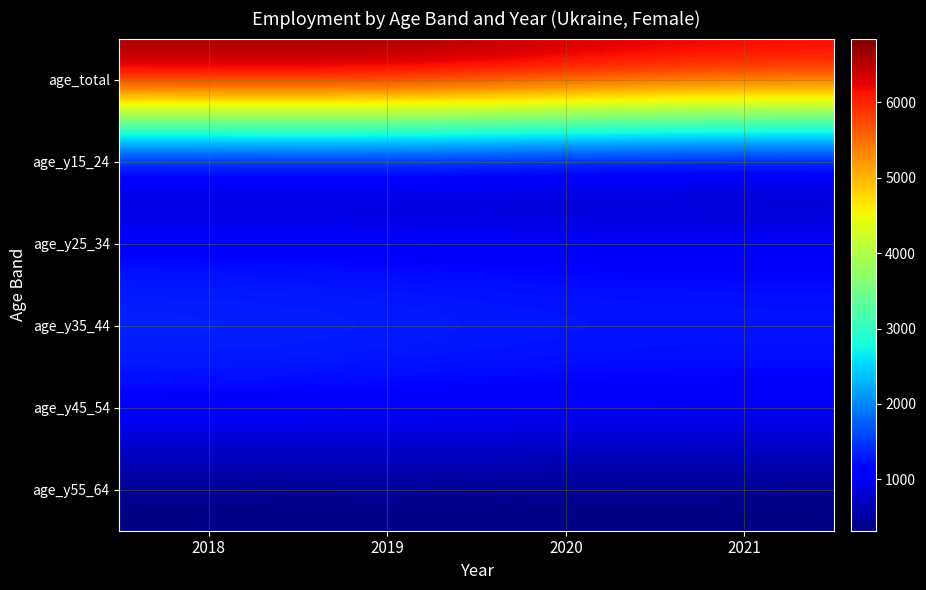

List the series in order of their peak value, lowest first.

age_y55_64, age_y15_24, age_y25_34, age_y45_54, age_y35_44, age_total